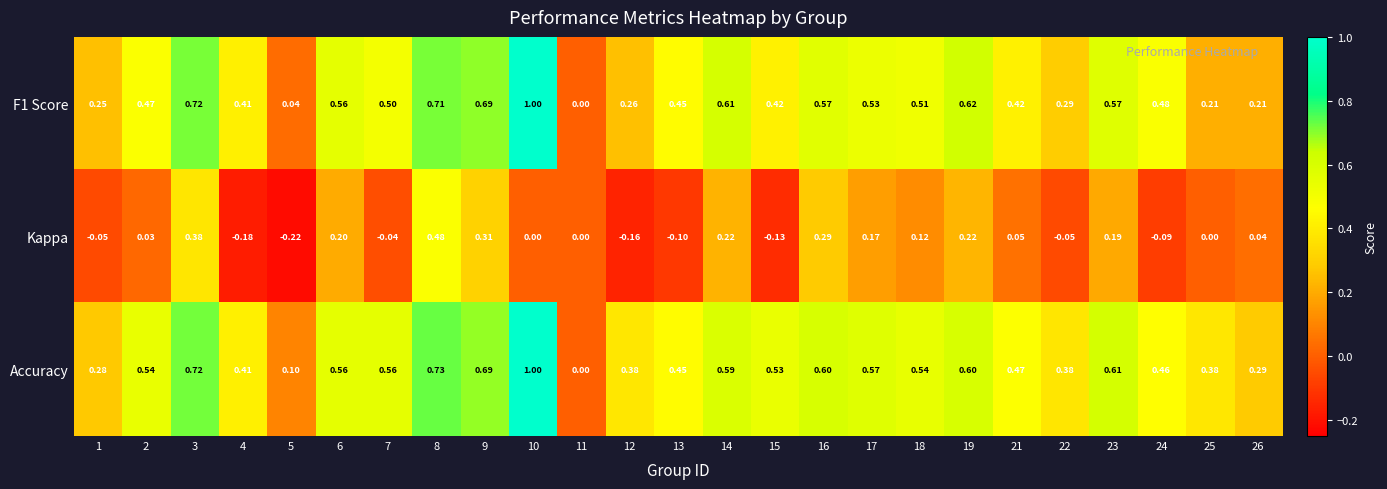

What is the difference between the highest and lowest values at 13?

0.6